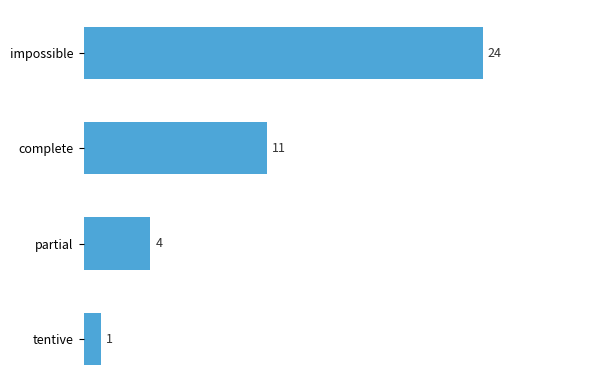

Reading bottom to top, what are all the values shown in this chart?

tentive=1	partial=4	complete=11	impossible=24